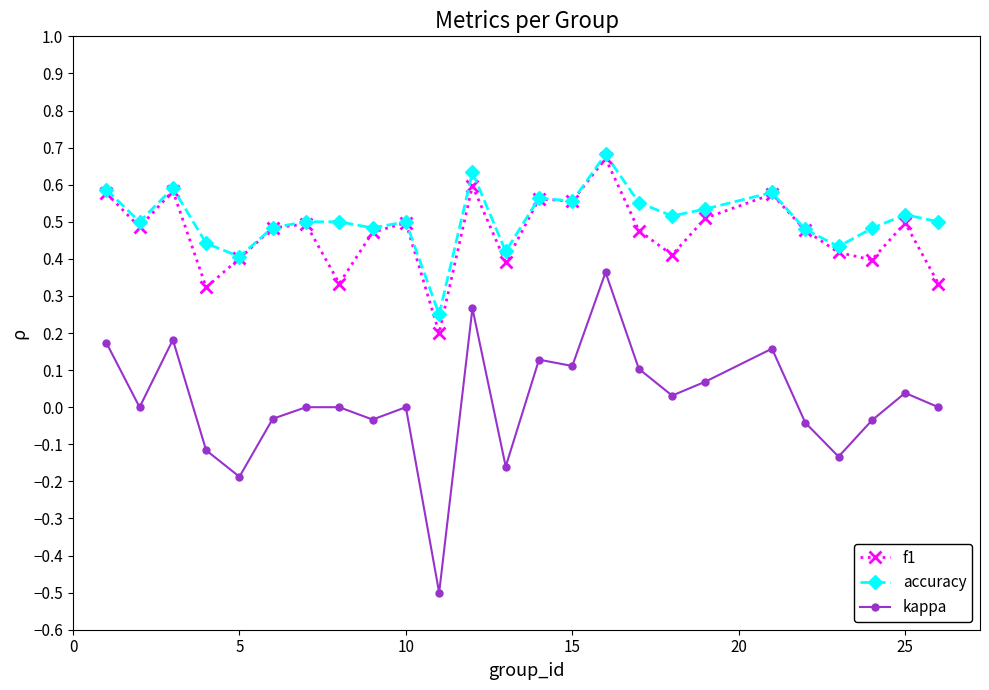

True or false: accuracy has more than 0 points higher than both neighbors.

True